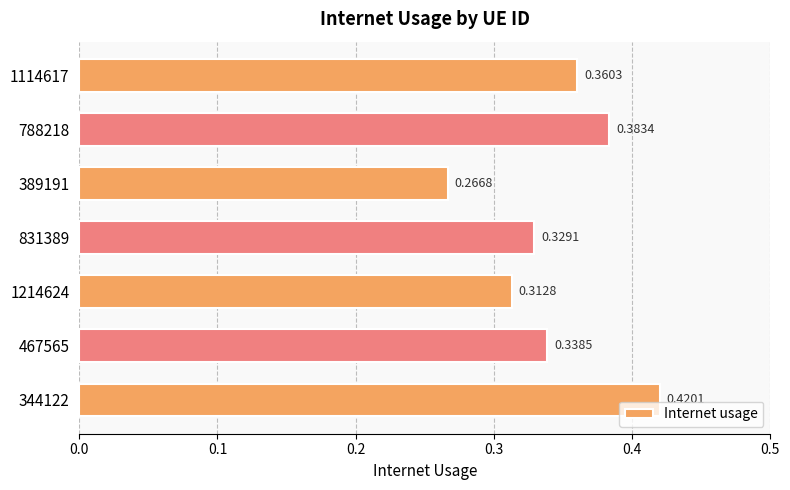

List the labels in order of value, smallest first.

389191, 1214624, 831389, 467565, 1114617, 788218, 344122